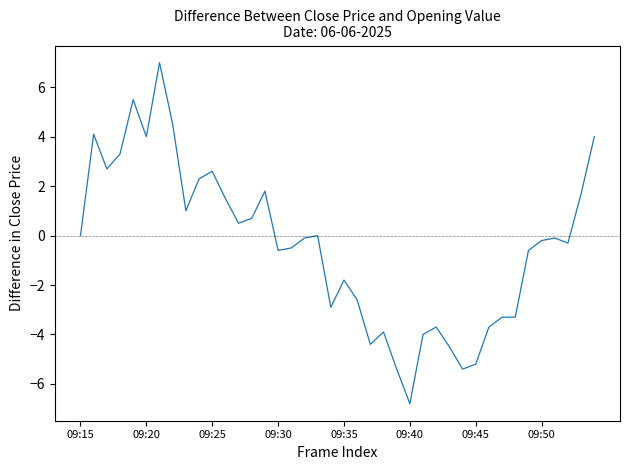

What is the greatest value displayed?

7.0